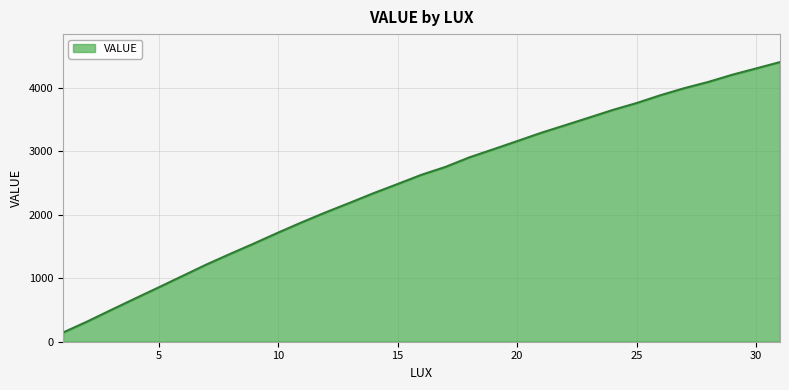

What is the minimum value shown in the chart?

144.2